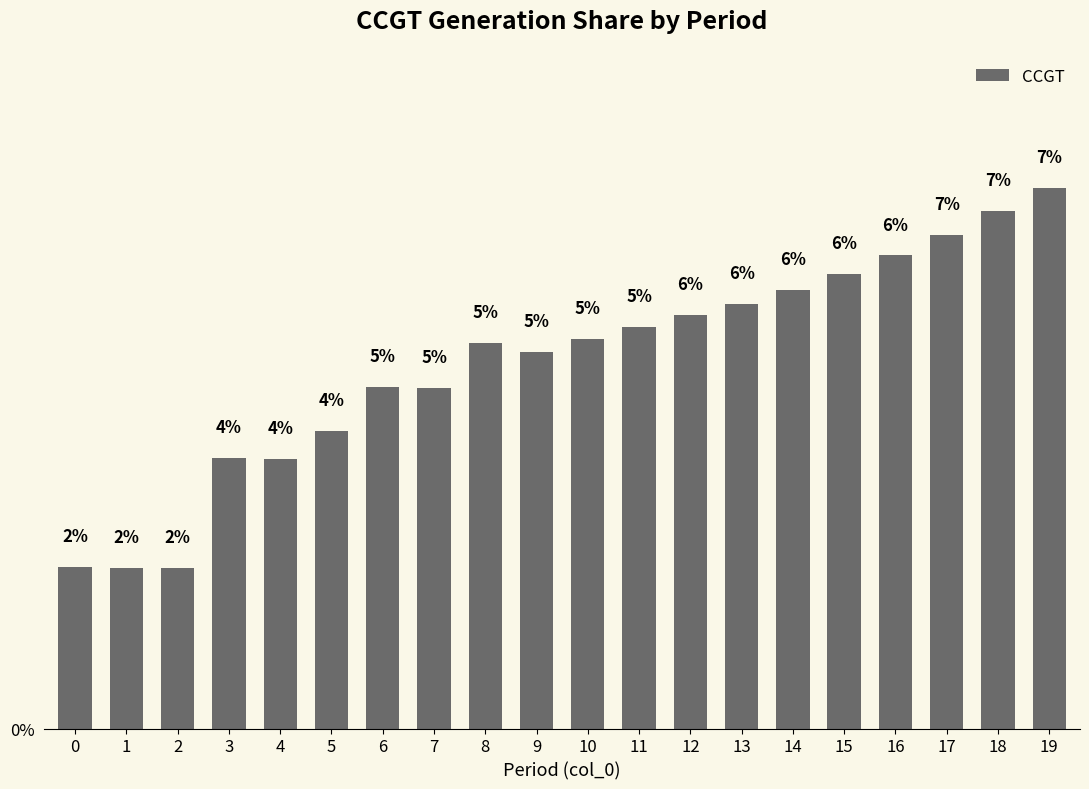

Rank the categories by value from highest to lowest.

19, 18, 17, 16, 15, 14, 13, 12, 11, 10, 8, 9, 6, 7, 5, 3, 4, 0, 1, 2